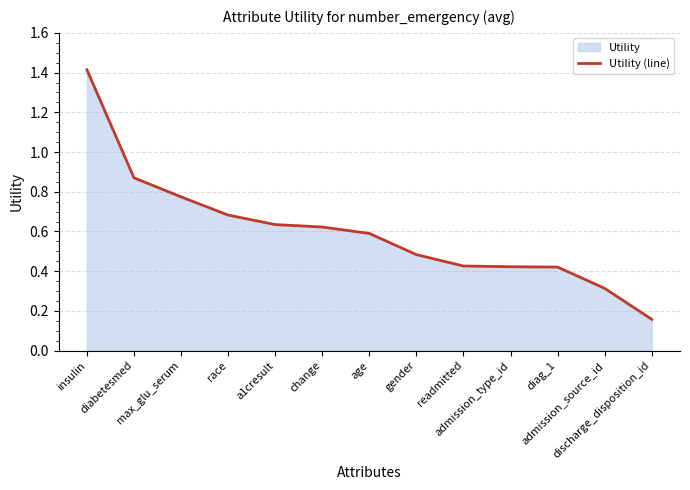

How many lines are shown in the chart?

1